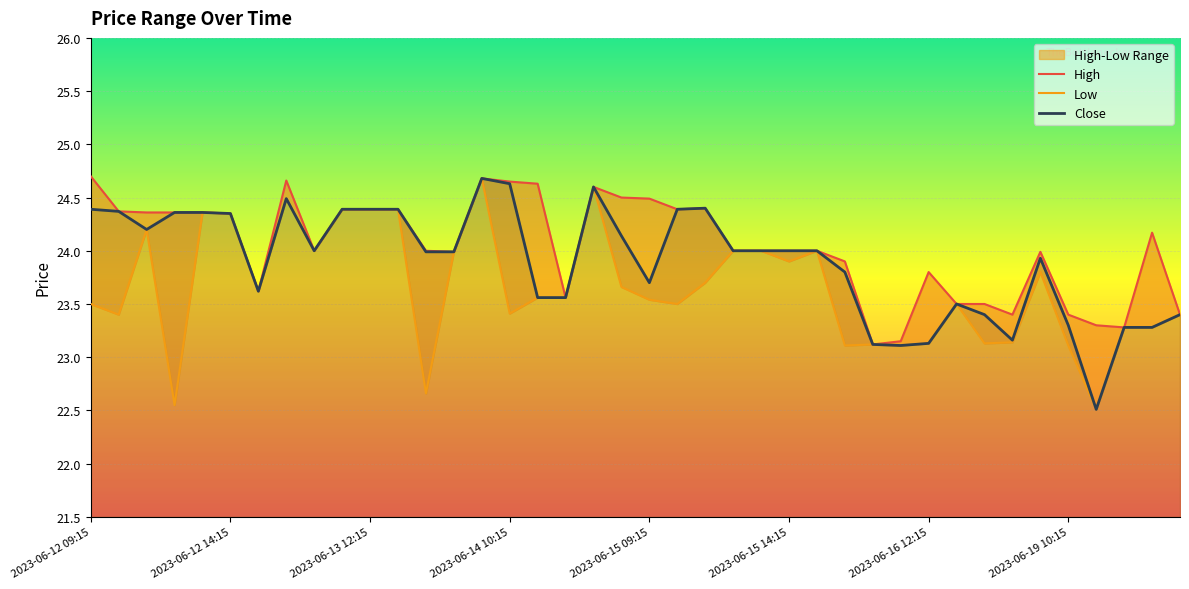

How many values in the High series exceed 24?

19